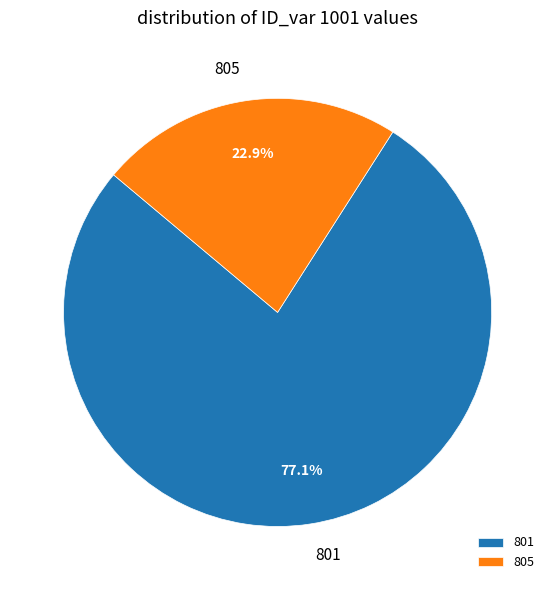

Count the number of slices in the pie.

2